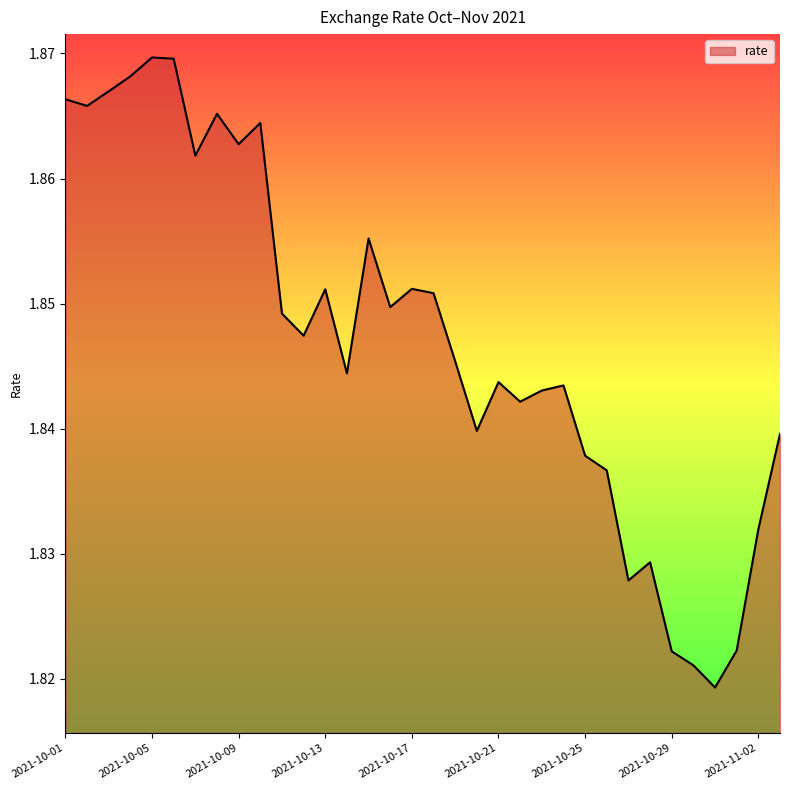

How many interior local peaks (higher than both neighbors) does the data have?

9